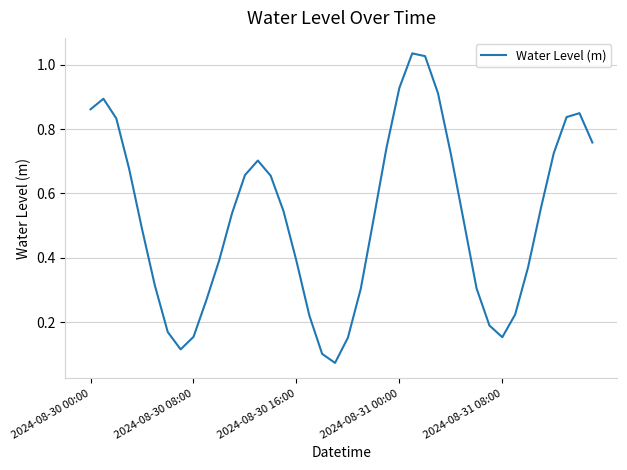

True or false: the data shows 0.4 at 2024-08-30 16:00.

True